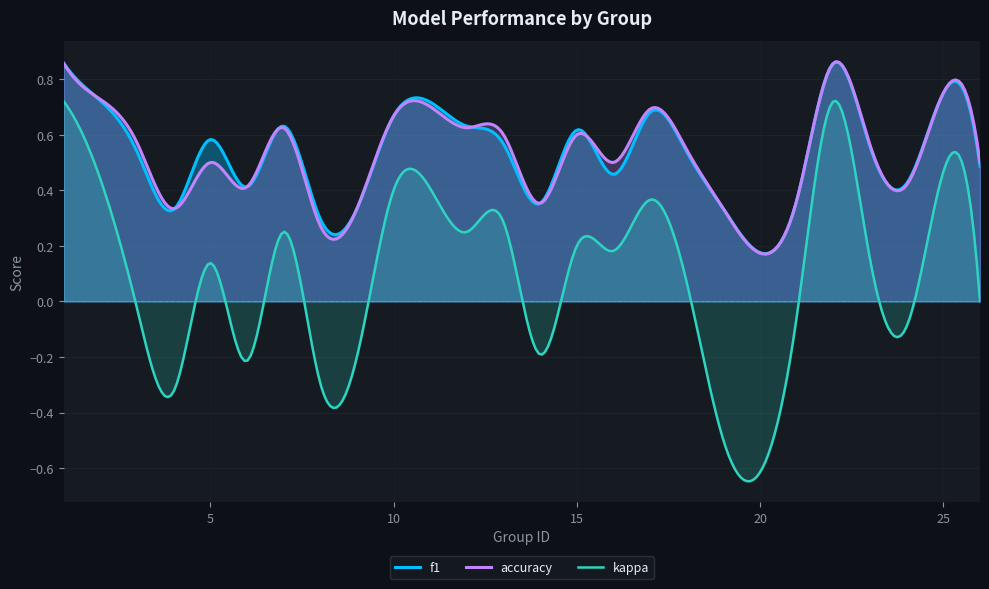

At which category is the sum across all series the highest?

1